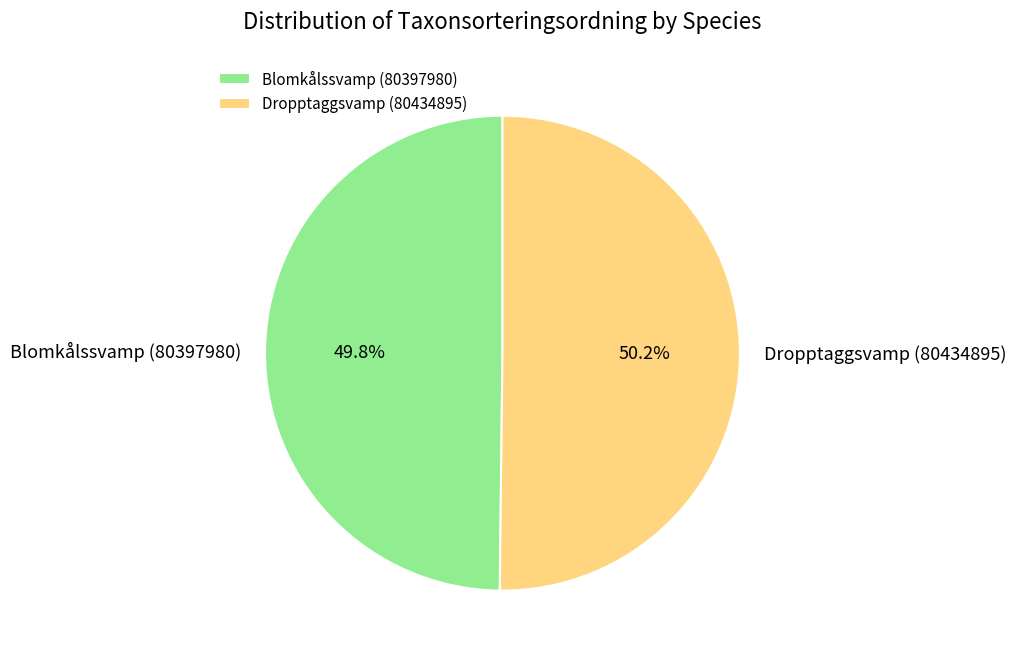

Is there any slice that represents more than half of the pie?

Yes